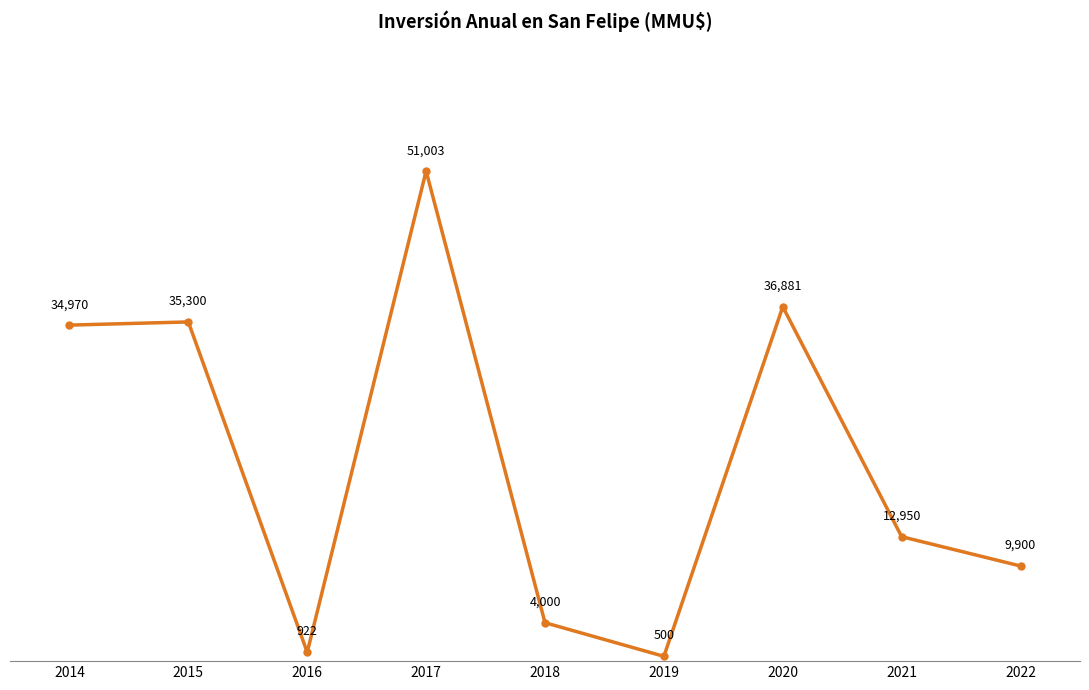

What is the change in value from 2019 to 2022?

+9400